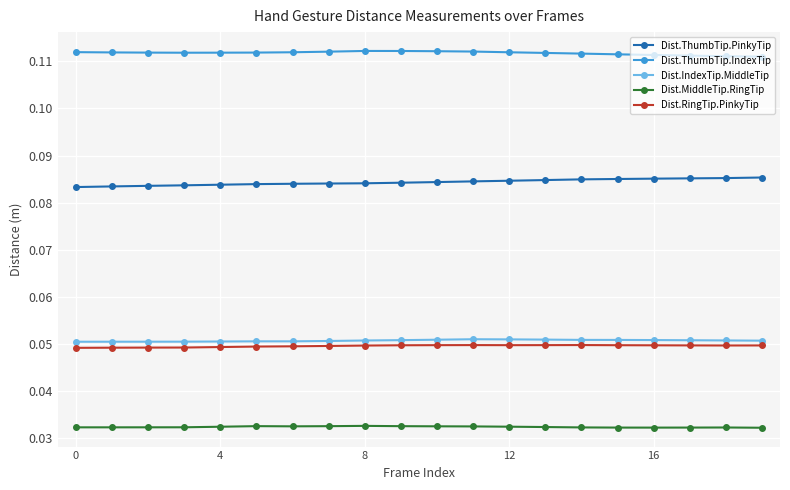

Which series has the largest total across all categories?

Dist.ThumbTip.IndexTip